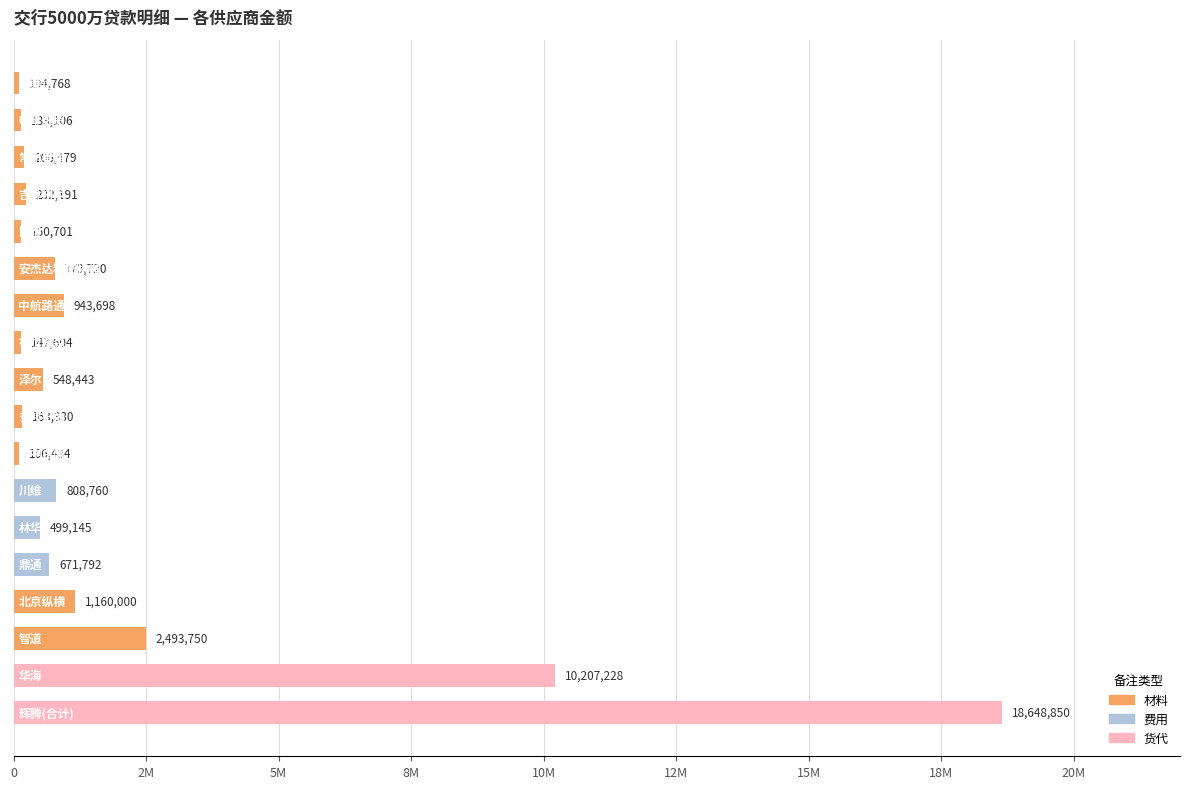

What is the smallest value displayed?

104768.3